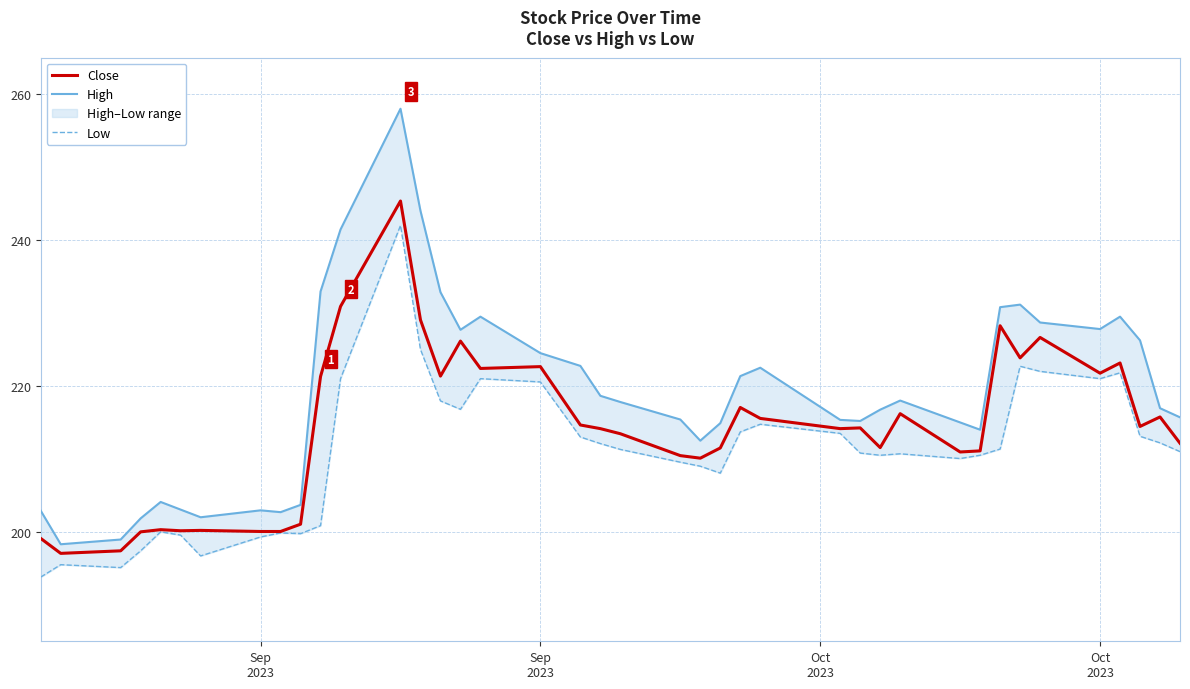

True or false: Close and Low cross at least once.

False